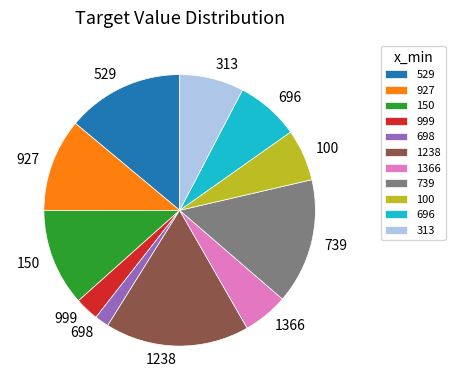

Which has a higher value, 1366 or 696?

696